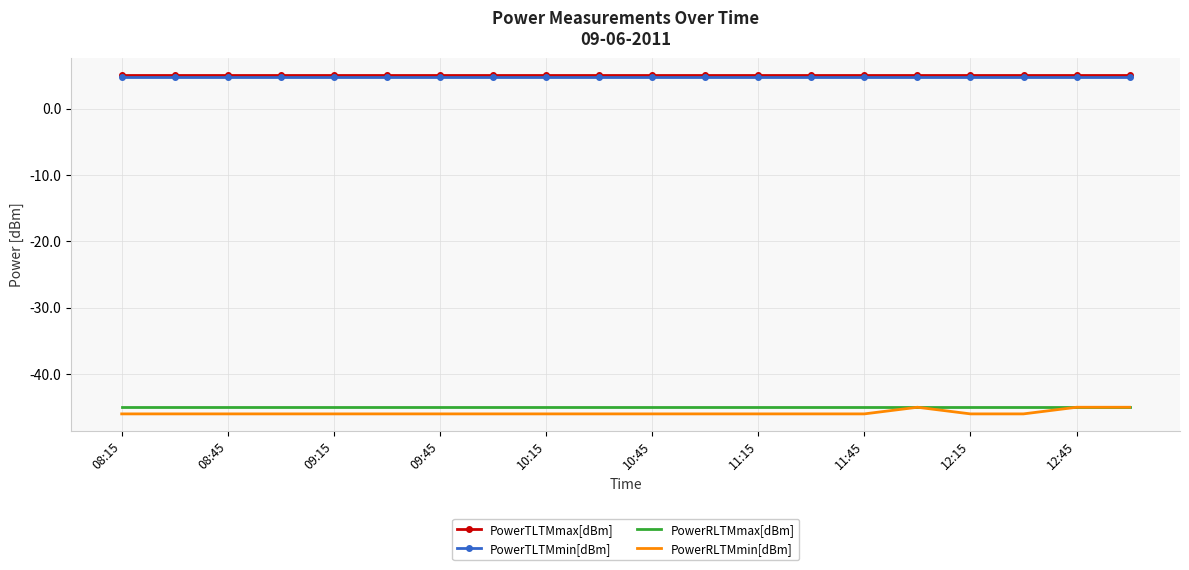

What is the smallest value displayed?

-46.0